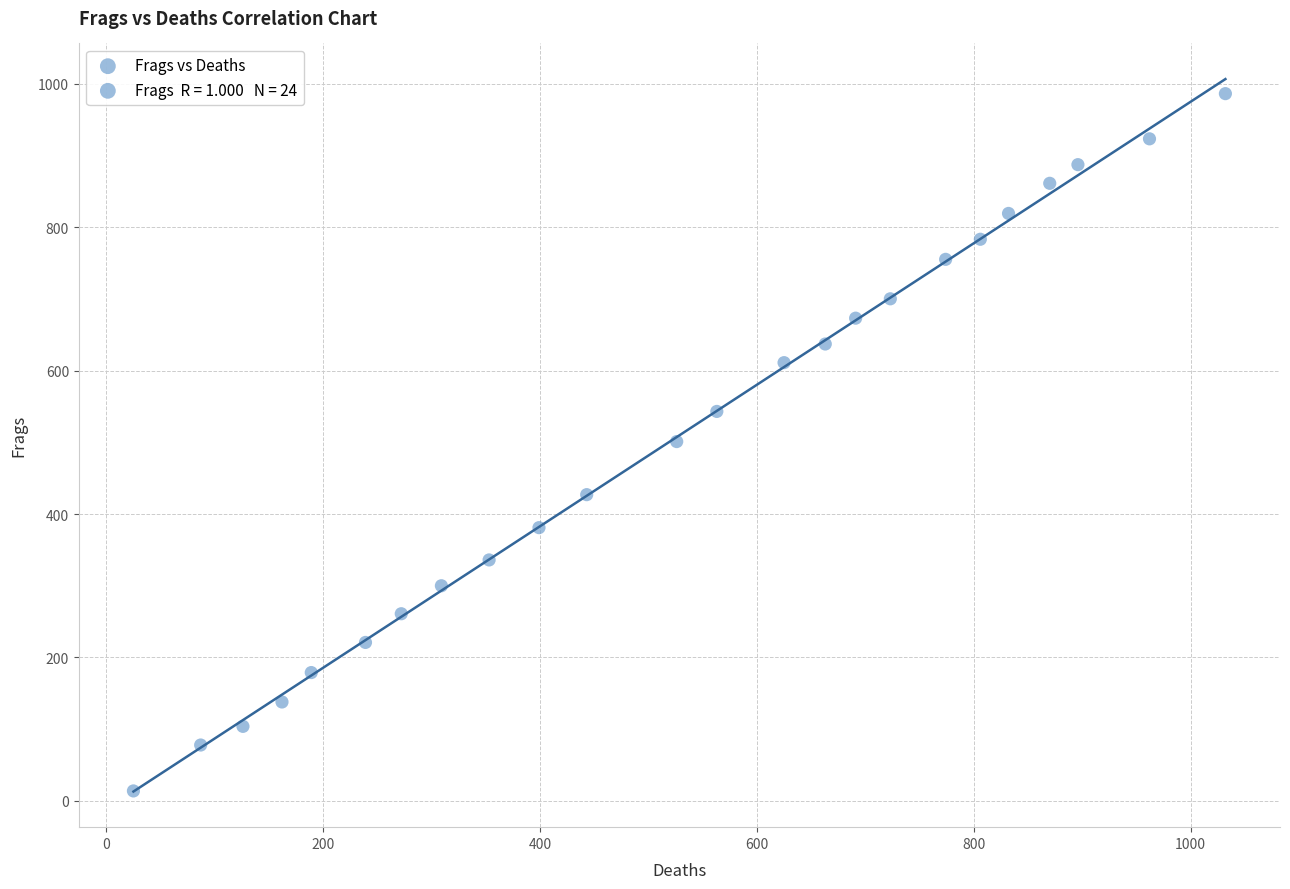

What is the range of Y values (max minus min)?

972